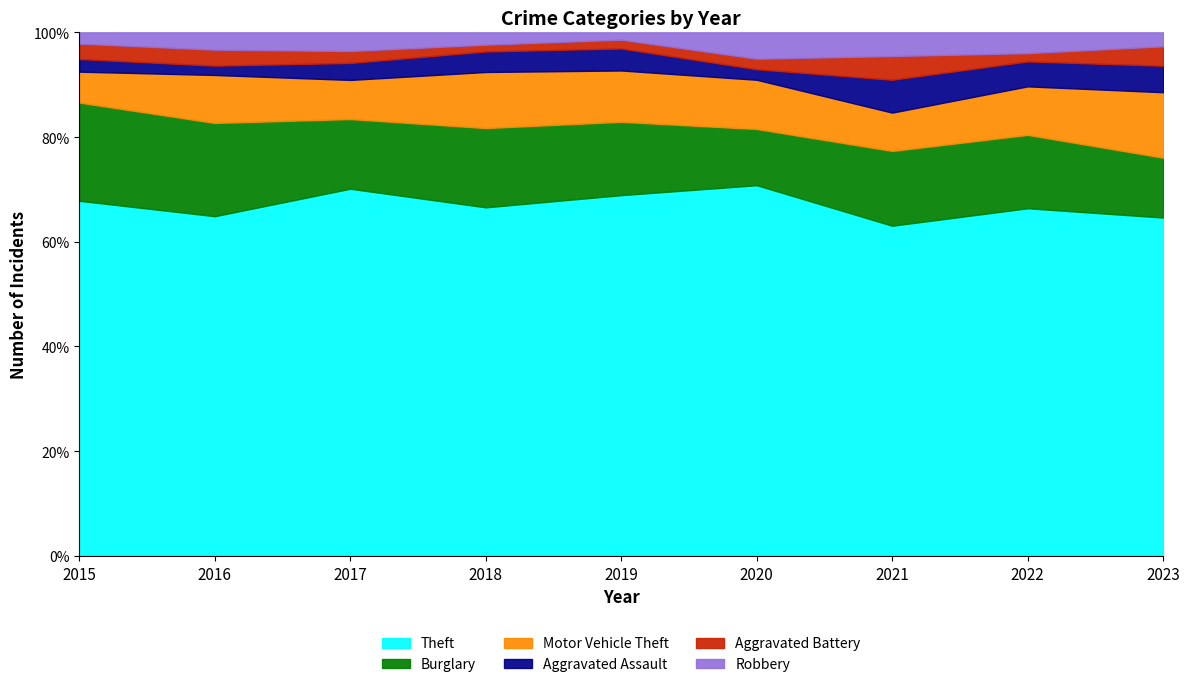

How many lines are shown in the chart?

6